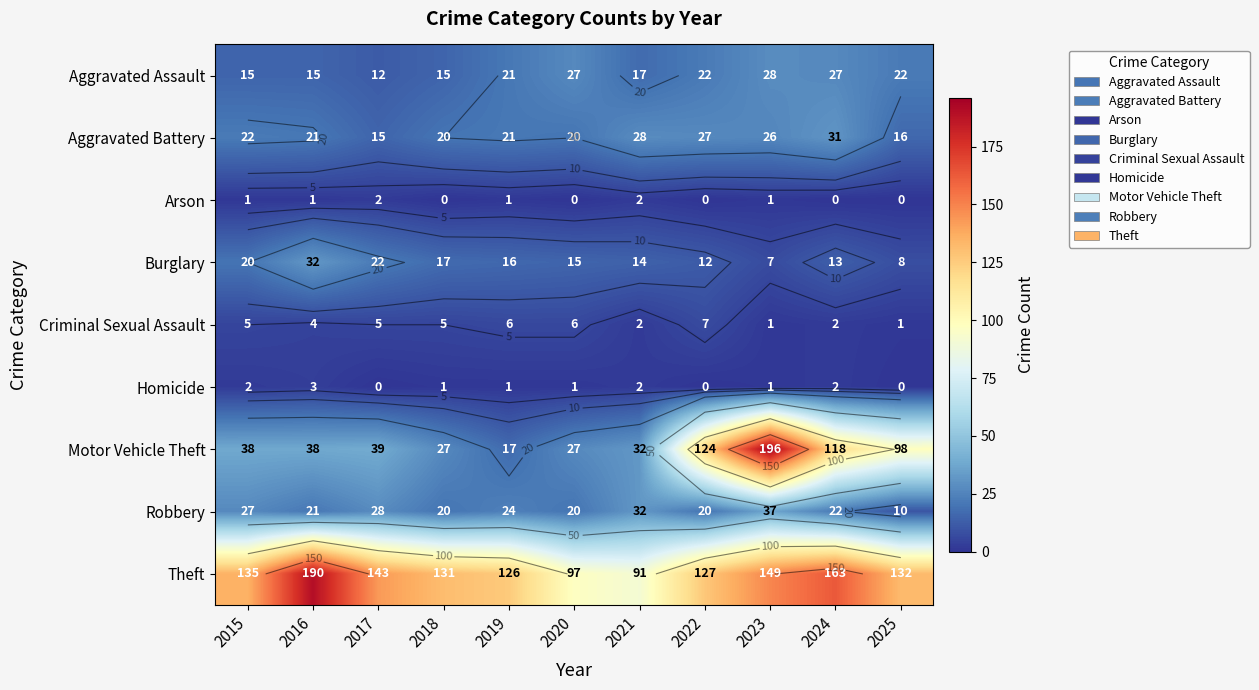

At how many categories does at least one series exceed 155?

3